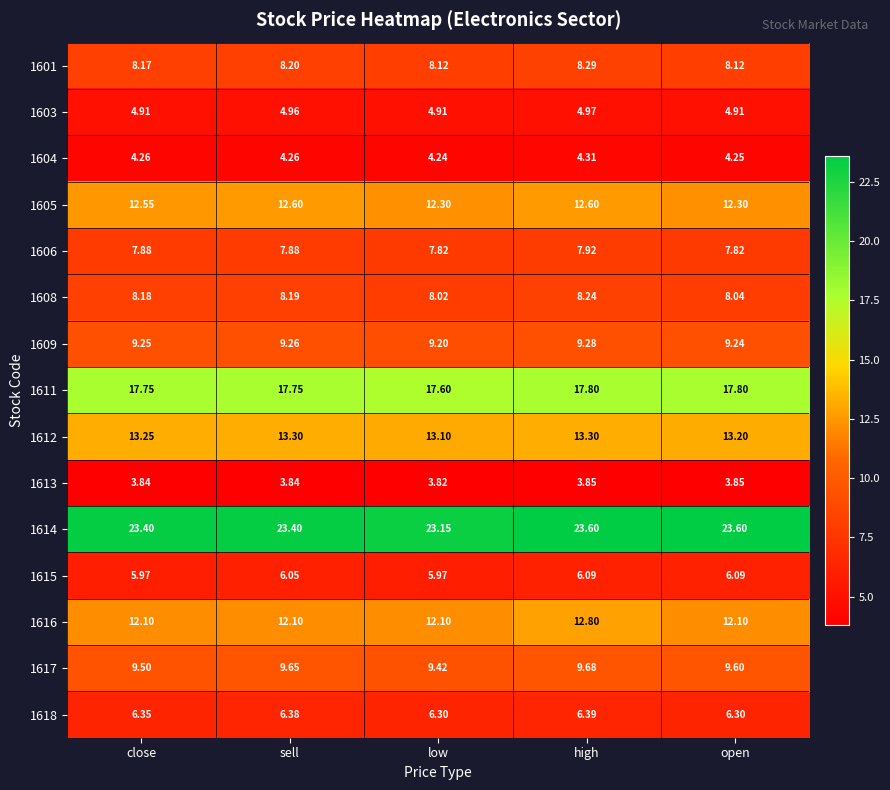

Which series has the widest spread of values?

1616